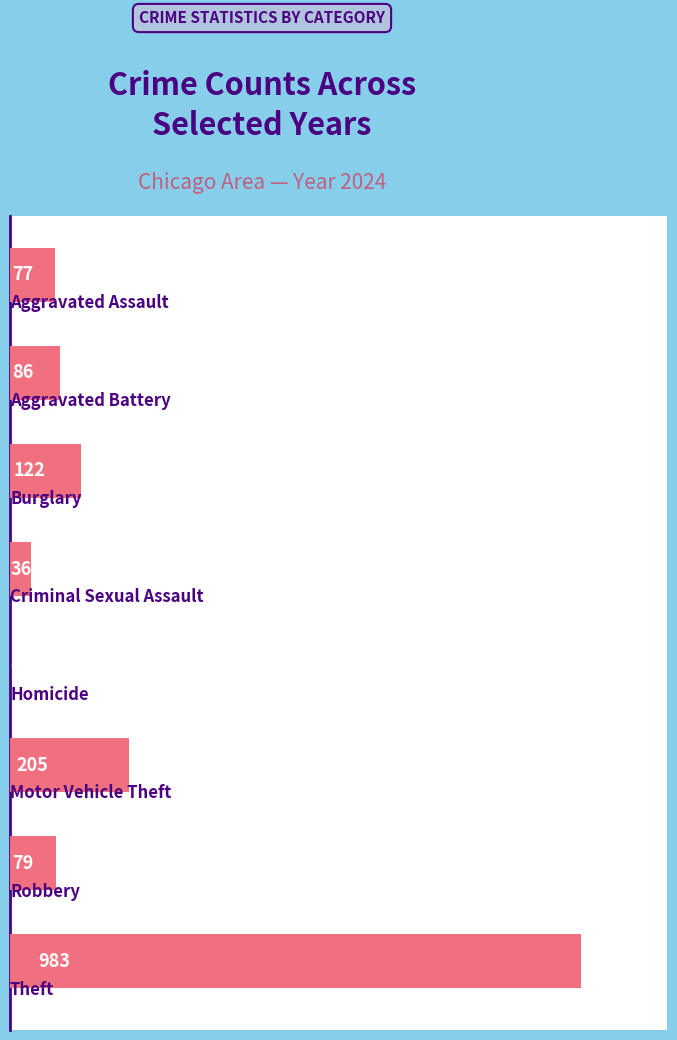

What is the maximum value shown in the chart?

983